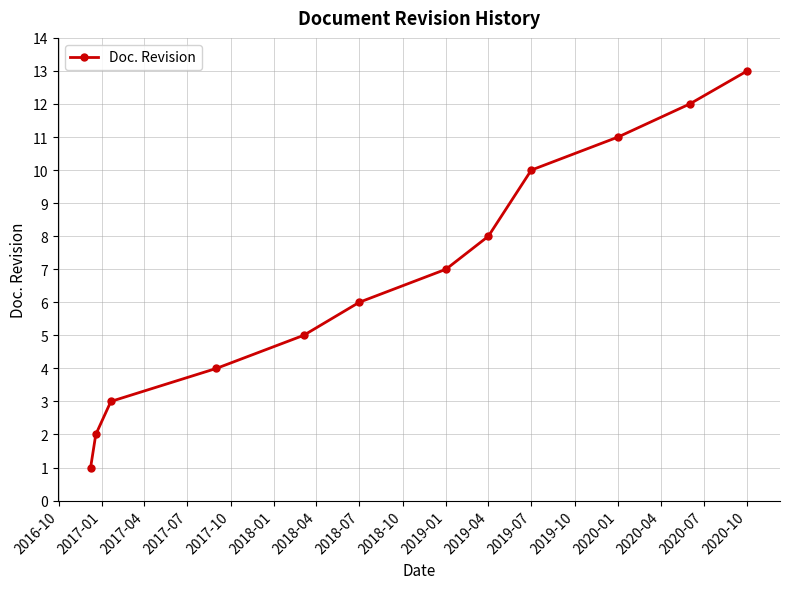

What is the value of the 2nd point from the left?

2